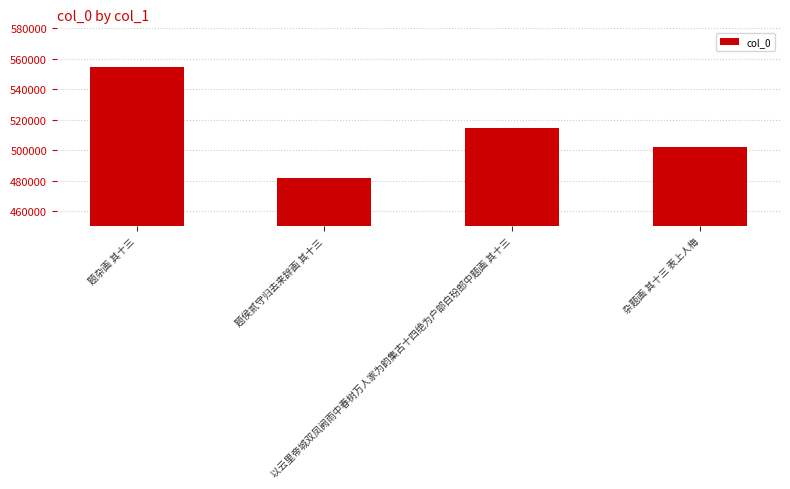

What is the smallest value displayed?

481597